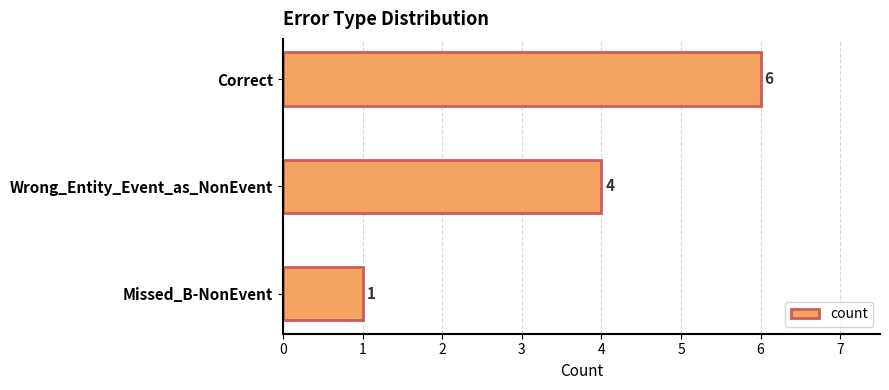

How many values are below 4?

1